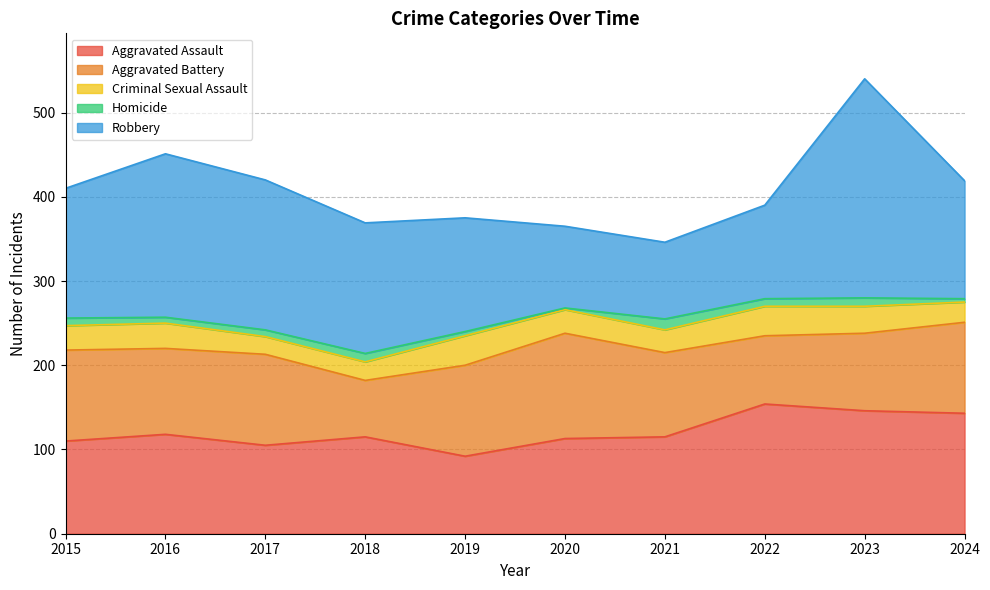

Reading right to left, what are all the values shown in this chart?

Aggravated Assault: 143	146	154	115	113	92	115	105	118	110
Aggravated Battery: 108	92	81	100	125	108	67	108	102	108
Criminal Sexual Assault: 24	32	35	27	28	35	22	21	30	29
Homicide: 4	10	9	13	2	5	10	8	7	9
Robbery: 140	260	111	91	97	135	155	178	194	154